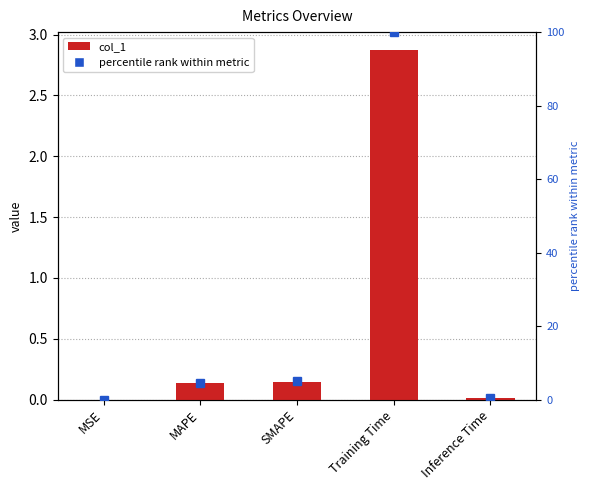

Reading left to right, list all the values displayed in this chart.

0.0	0.1	0.1	2.9	0.0